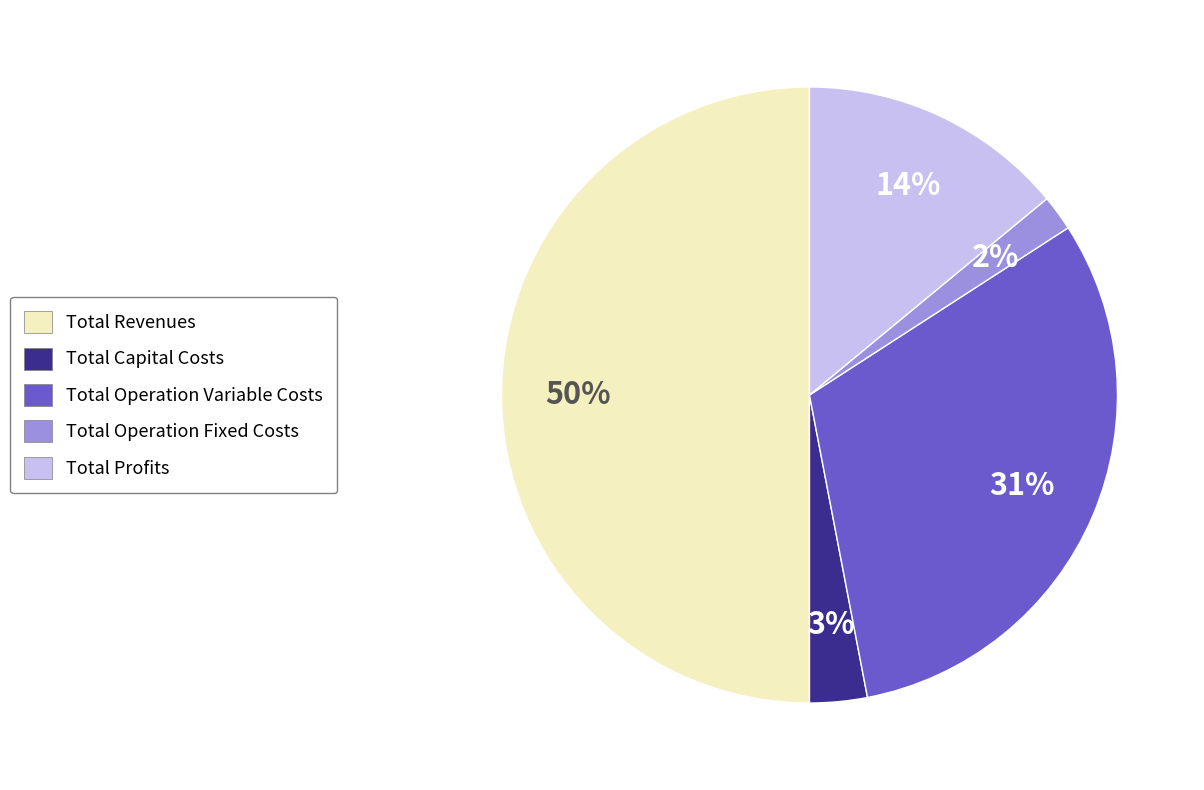

Rank the categories by value from lowest to highest.

Total Operation Fixed Costs, Total Capital Costs, Total Profits, Total Operation Variable Costs, Total Revenues